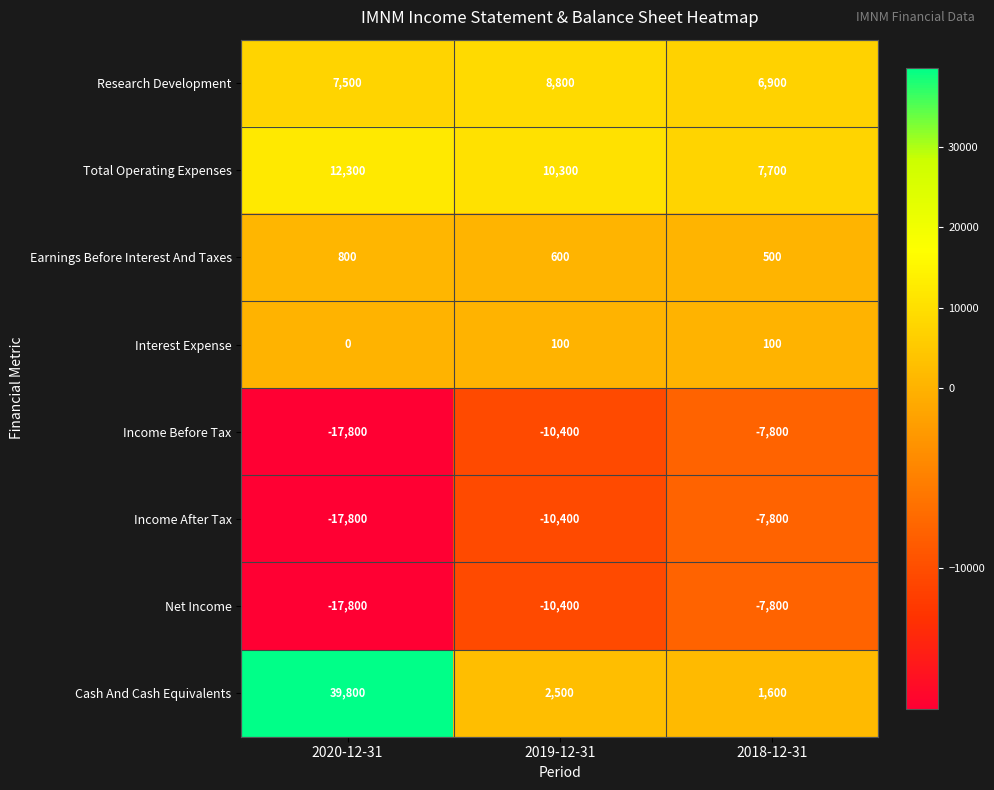

Between 2020-12-31 and 2018-12-31, which series saw the biggest shift?

Cash And Cash Equivalents